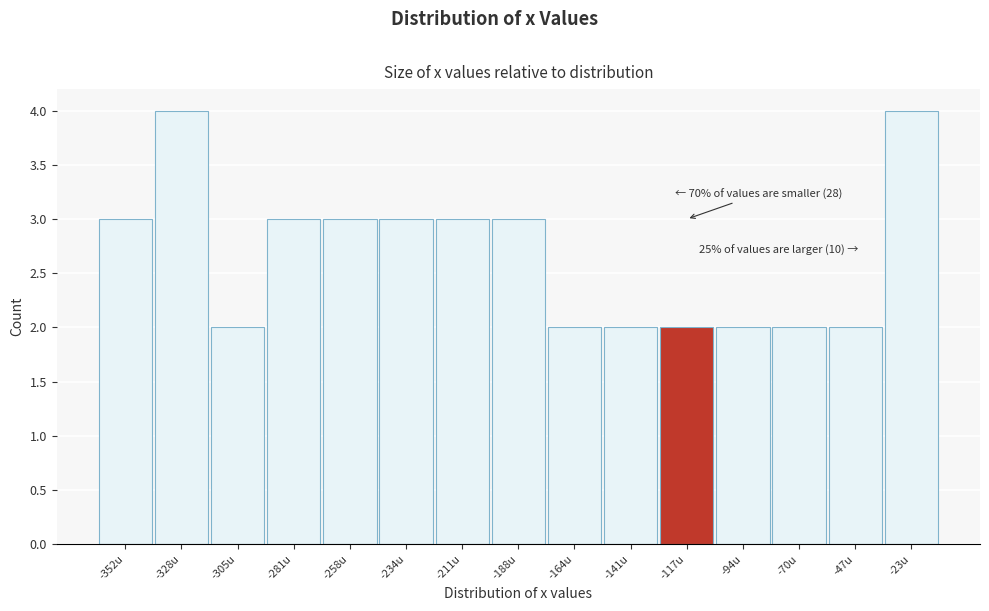

Reading left to right, list all the values displayed in this chart.

-352u=3	-328u=4	-305u=2	-281u=3	-258u=3	-234u=3	-211u=3	-188u=3	-164u=2	-141u=2	-117u=2	-94u=2	-70u=2	-47u=2	-23u=4